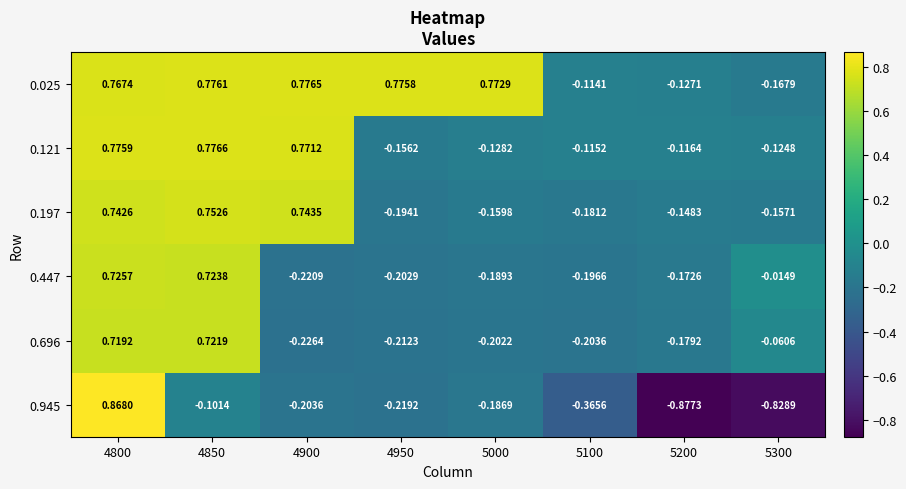

At how many categories does at least one series exceed 0?

5